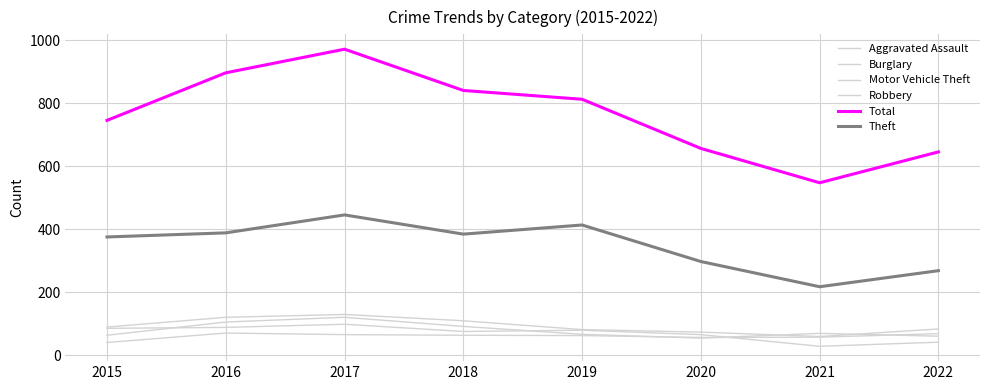

Does the chart display data point markers on the line(s)?

No